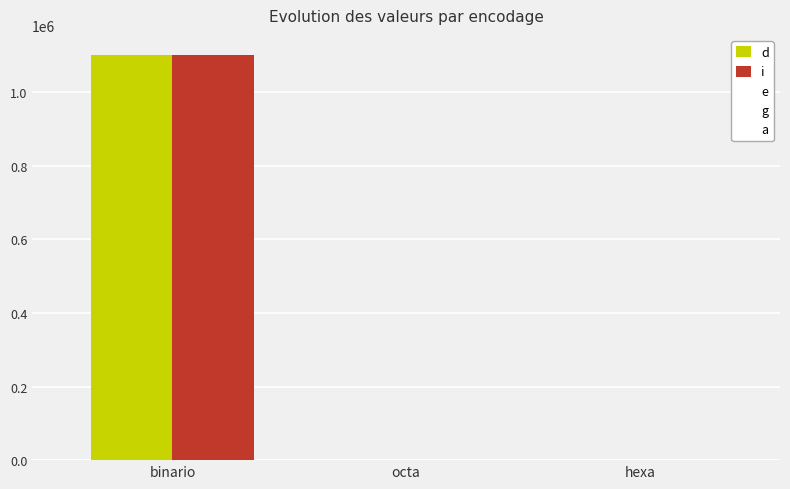

Are the bars horizontal?

No